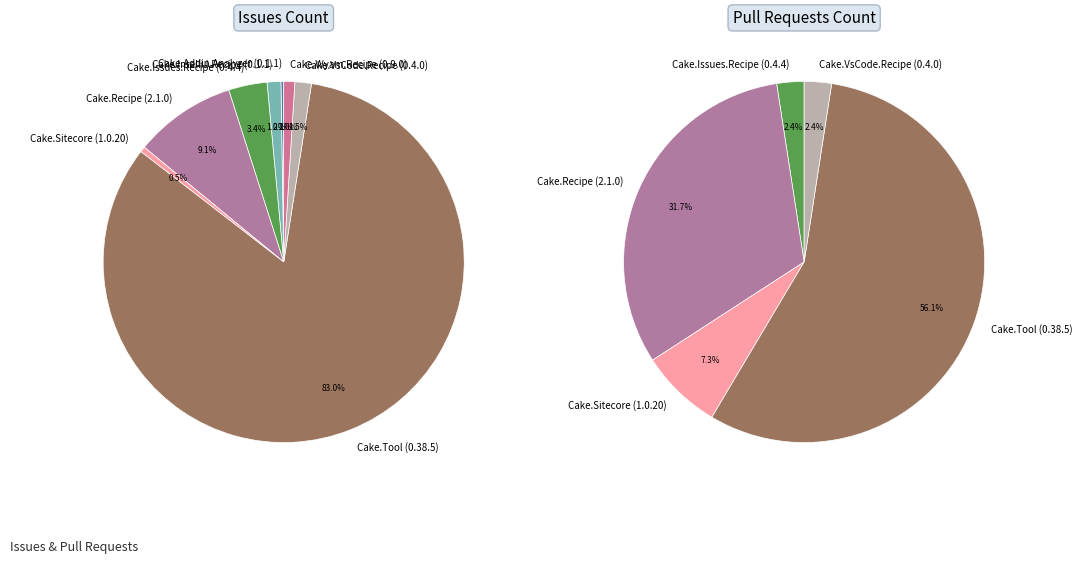

To the nearest percent, what is the average slice percentage?

9%